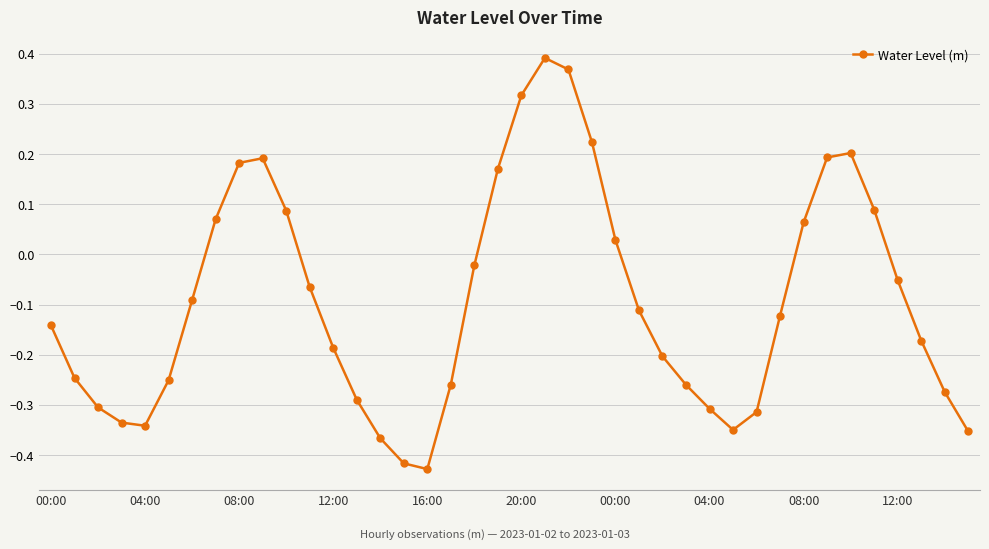

How many lines are shown in the chart?

1